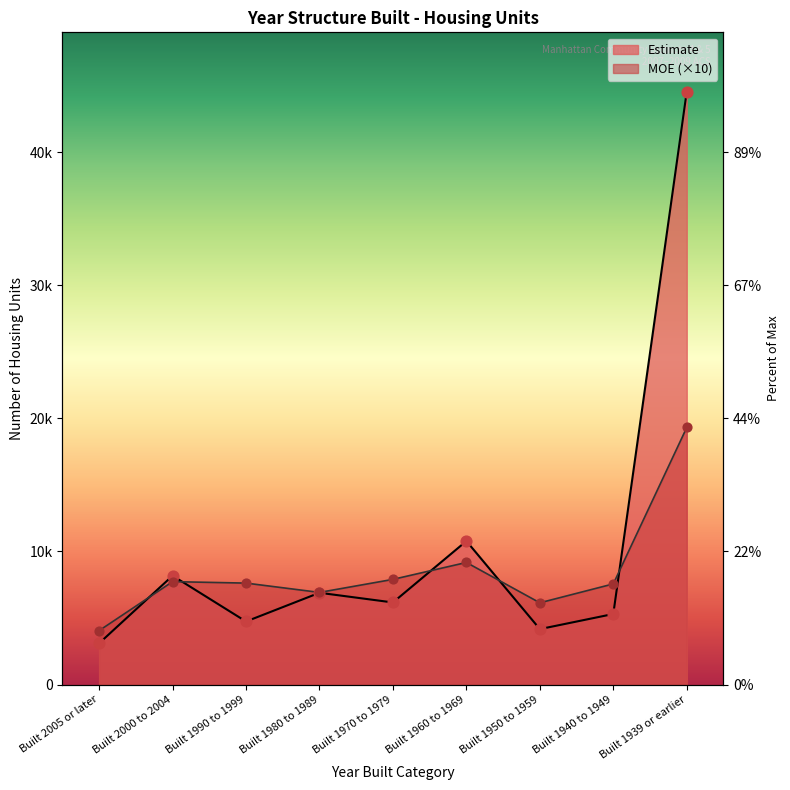

At how many categories does at least one series exceed 28980?

1